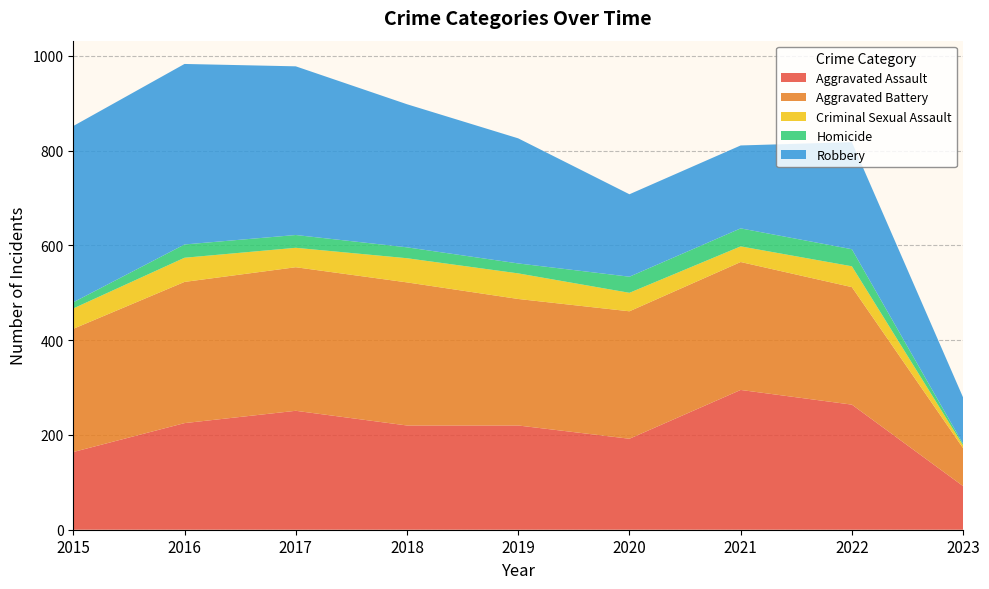

Reading left to right, extract all data points from this chart.

Aggravated Assault: 2015=164	2016=225	2017=251	2018=220	2019=220	2020=192	2021=295	2022=264	2023=92
Aggravated Battery: 2015=260	2016=298	2017=303	2018=302	2019=267	2020=269	2021=270	2022=248	2023=80
Criminal Sexual Assault: 2015=43	2016=51	2017=41	2018=51	2019=54	2020=39	2021=33	2022=44	2023=6
Homicide: 2015=13	2016=28	2017=27	2018=23	2019=21	2020=34	2021=38	2022=36	2023=3
Robbery: 2015=372	2016=381	2017=356	2018=302	2019=264	2020=174	2021=175	2022=226	2023=98